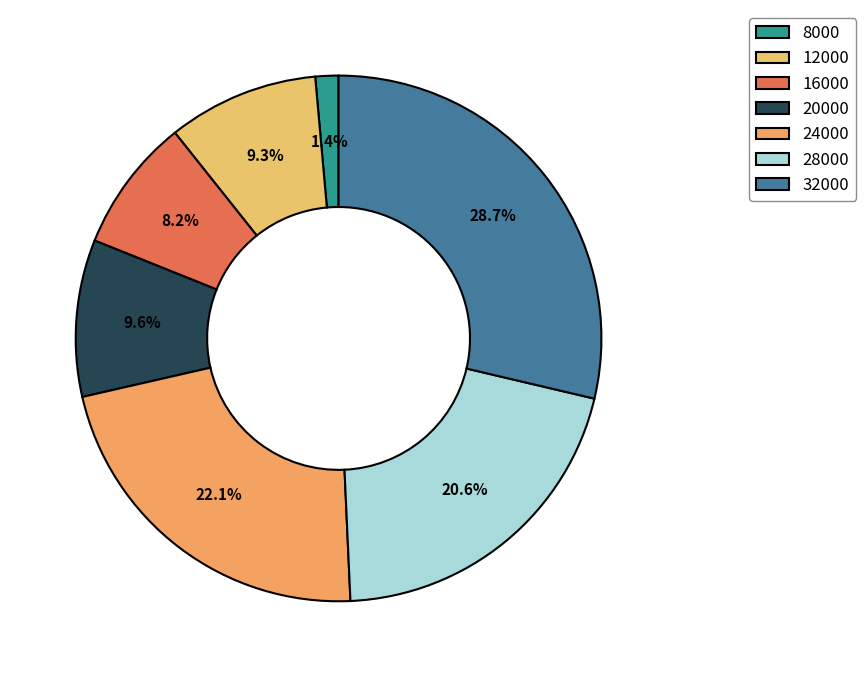

How much of the chart is everything except 28000?

79.4%